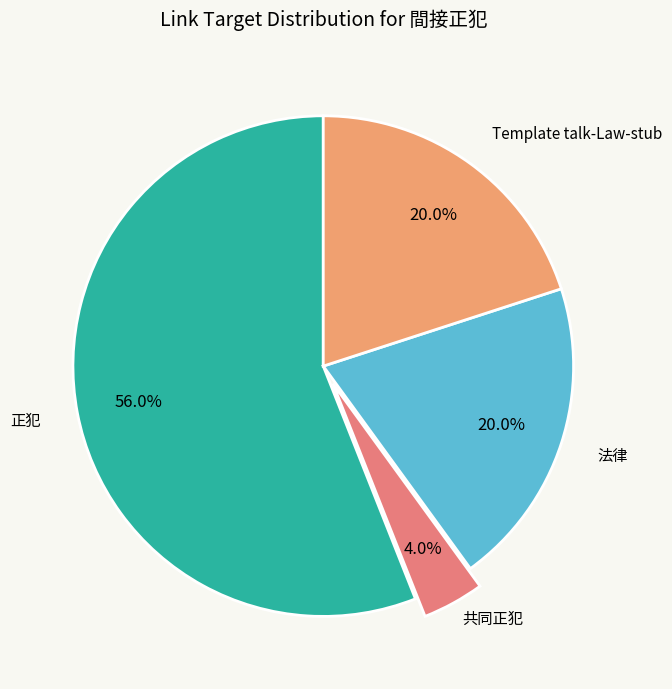

Between 共同正犯 and 法律, which is larger?

法律